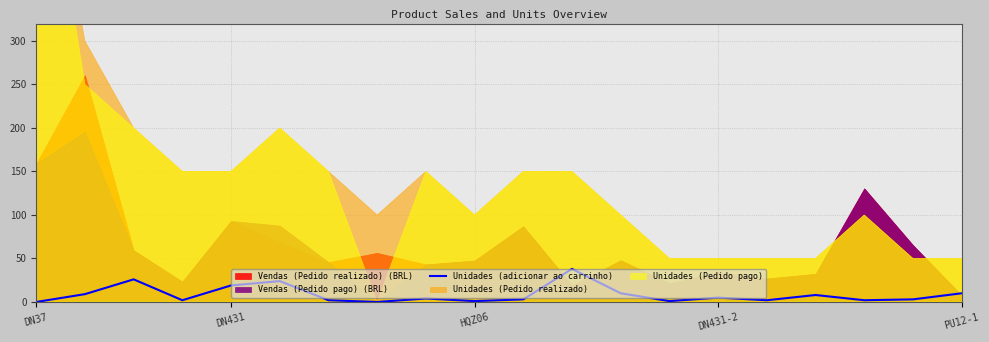

What is the sum of all values?

169